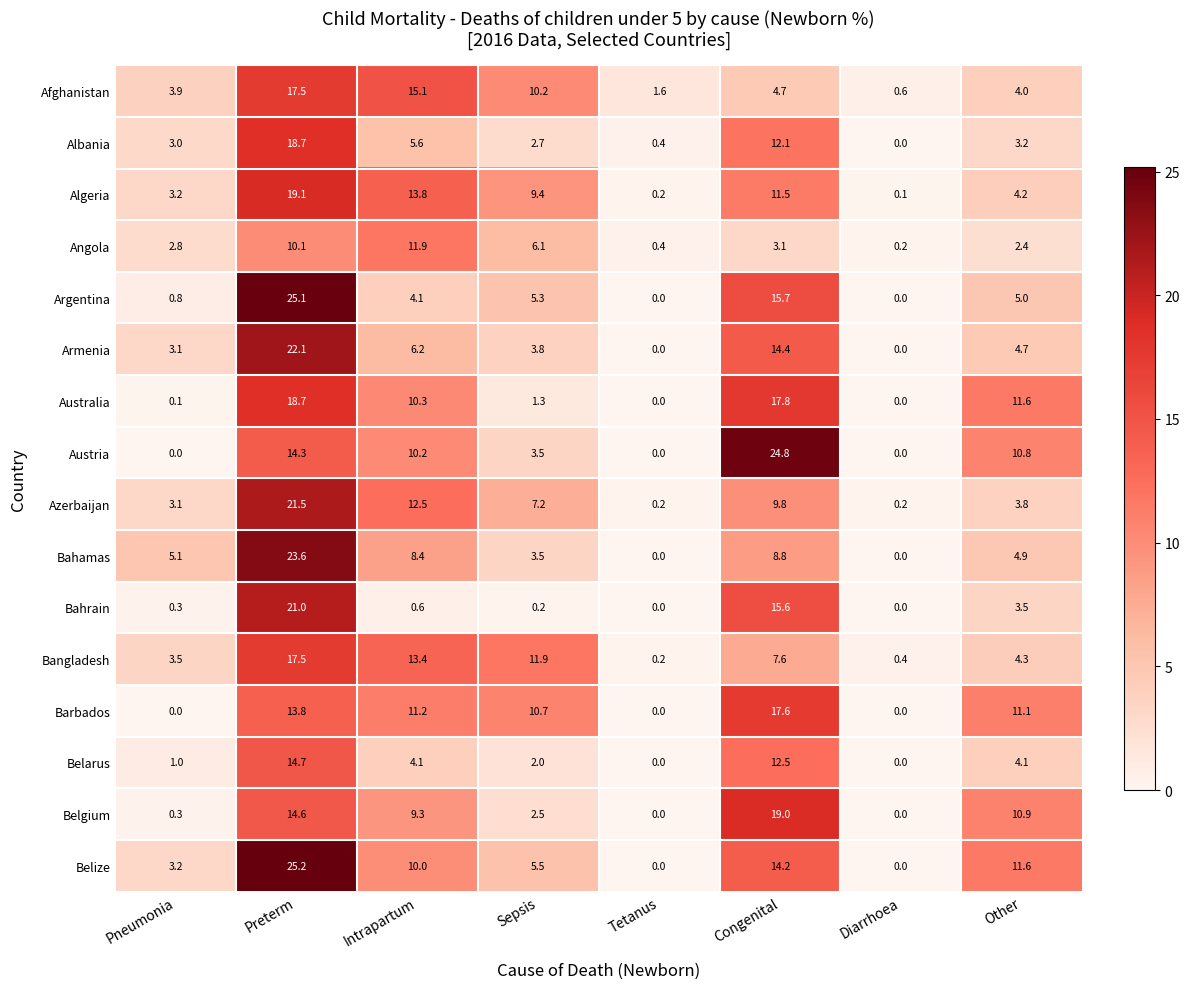

At Congenital, list the series in order from largest to smallest.

Austria, Belgium, Australia, Barbados, Argentina, Bahrain, Armenia, Belize, Belarus, Albania, Algeria, Azerbaijan, Bahamas, Bangladesh, Afghanistan, Angola